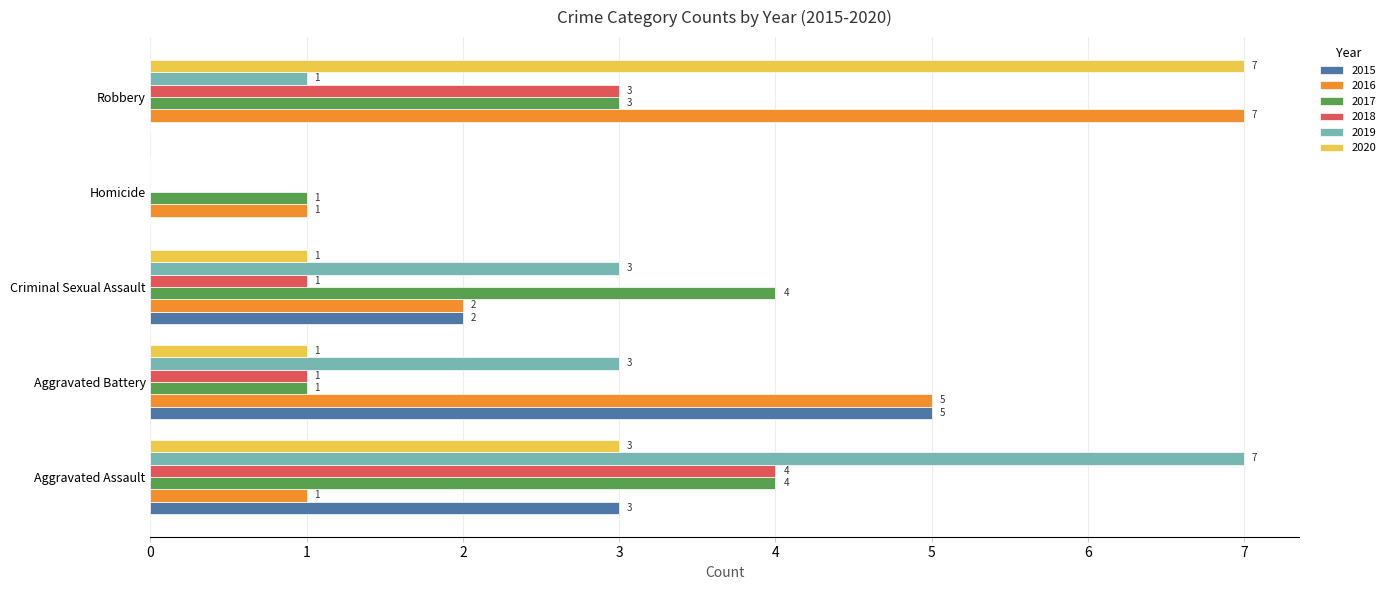

At which label is 2016 closest to 4?

Aggravated Battery